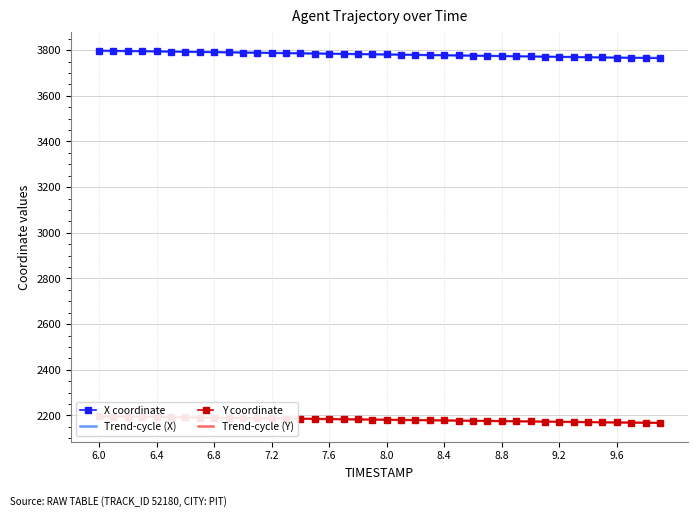

At which label does X coordinate first exceed 3781?

6.0